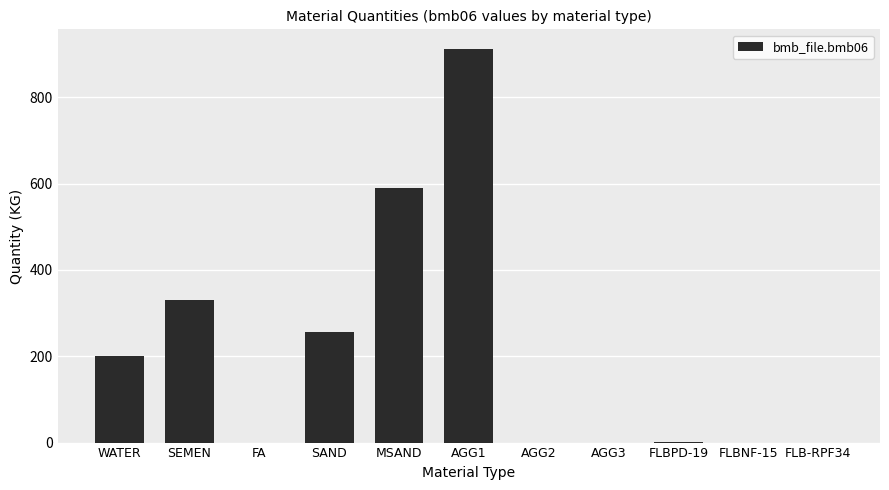

Where is the data nearest to the value 456?

SEMEN